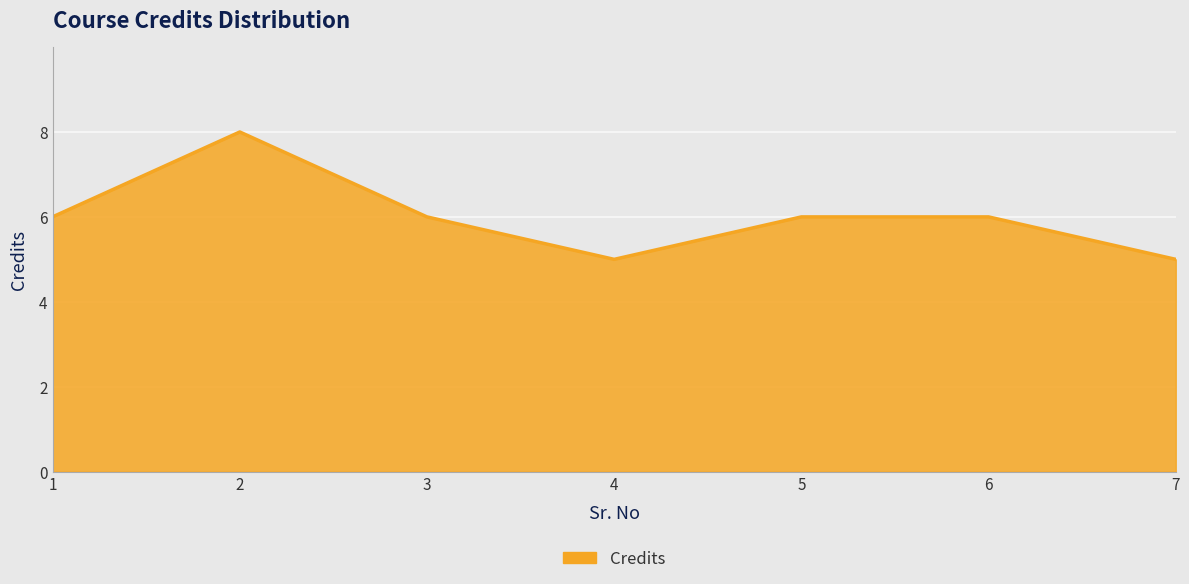

Which has a higher value, 3 or 4?

3